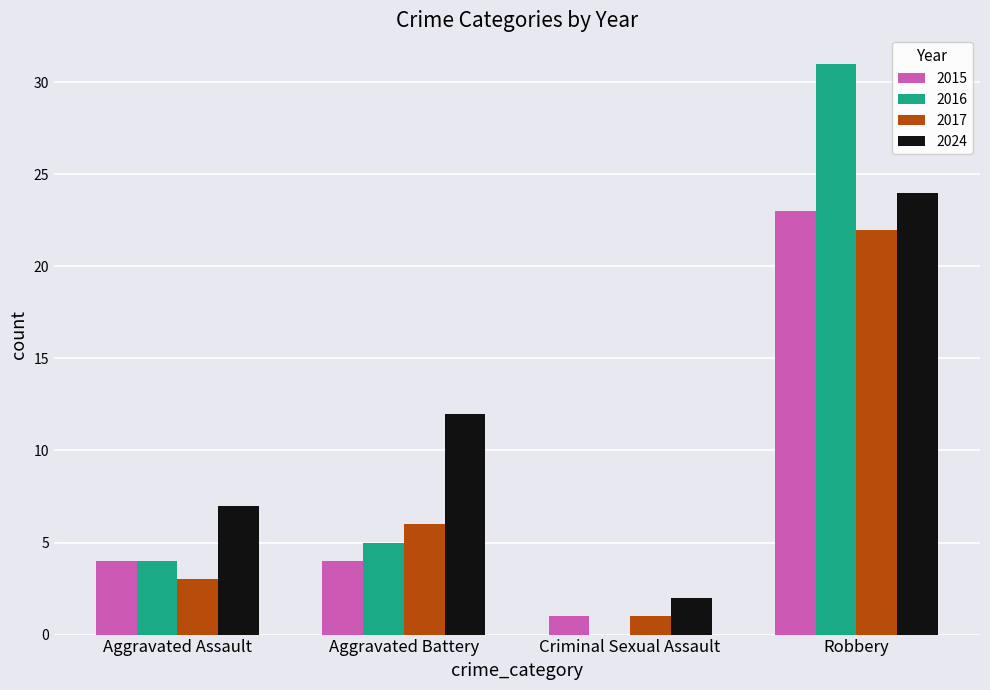

What is the sum of all 2015 values?

32